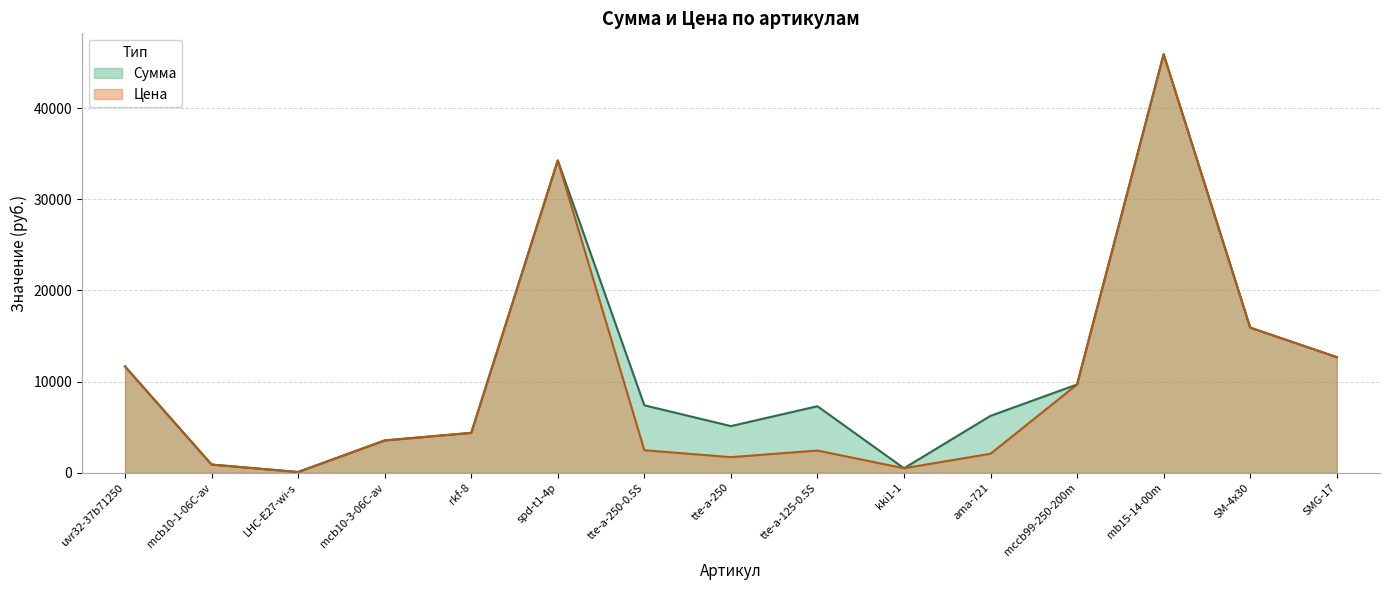

True or false: Цена has more than 2 interior local peaks.

True